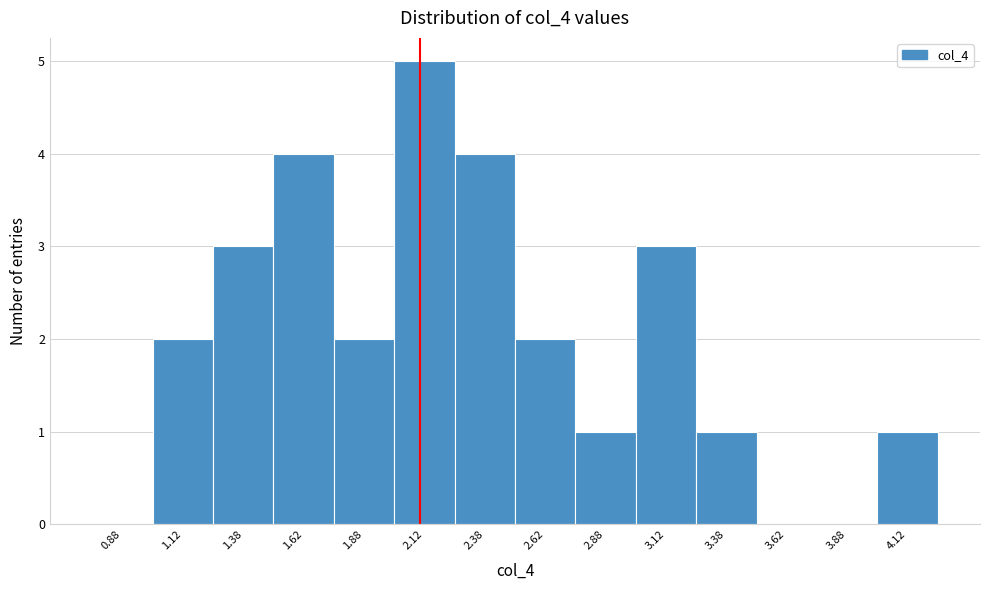

Reading left to right, list every bar in this chart as the range it spans on the x-axis followed by its height. The values are not printed on the chart, so give them approximately, as read against the axis.

0.75 to 1.00: 0
1.00 to 1.25: 2
1.25 to 1.50: 3
1.50 to 1.75: 4
1.75 to 2.00: 2
2.00 to 2.25: 5
2.25 to 2.50: 4
2.50 to 2.75: 2
2.75 to 3.00: 1
3.00 to 3.25: 3
3.25 to 3.50: 1
3.50 to 3.75: 0
3.75 to 4.00: 0
4.00 to 4.25: 1